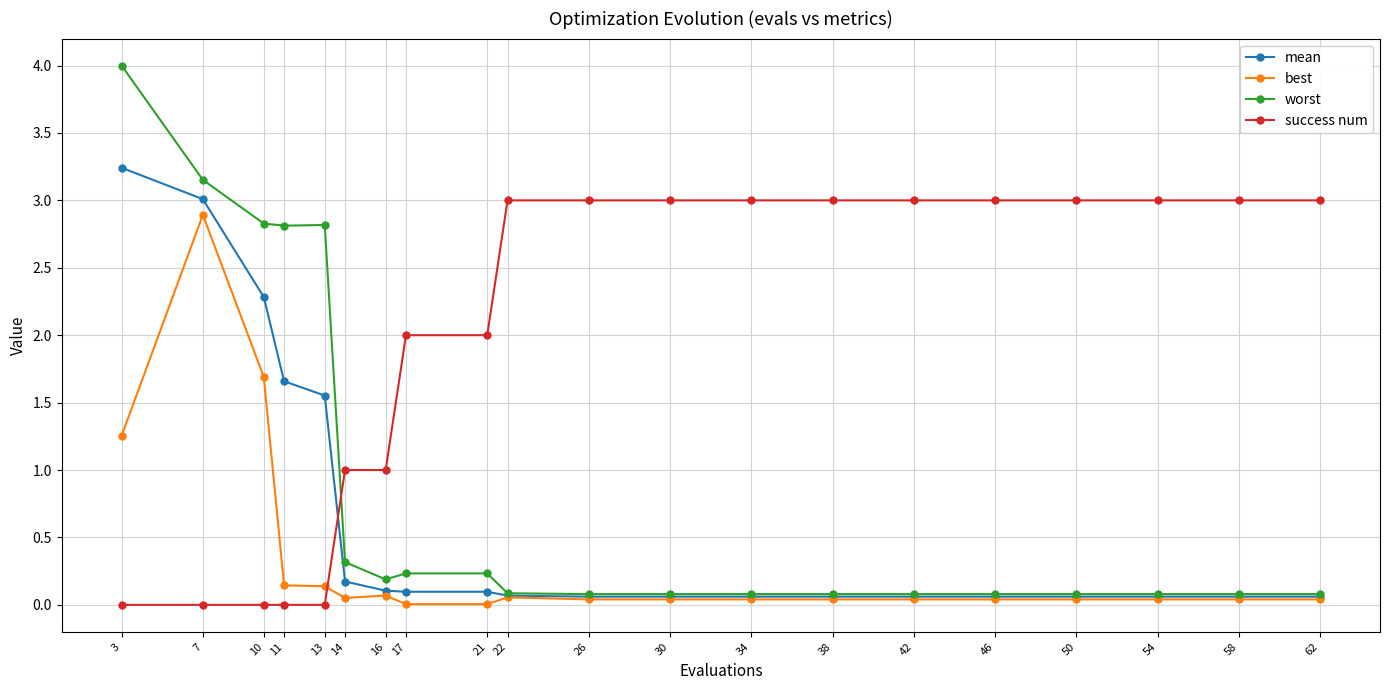

What is the difference between the worst values at 14 and 38?

0.2